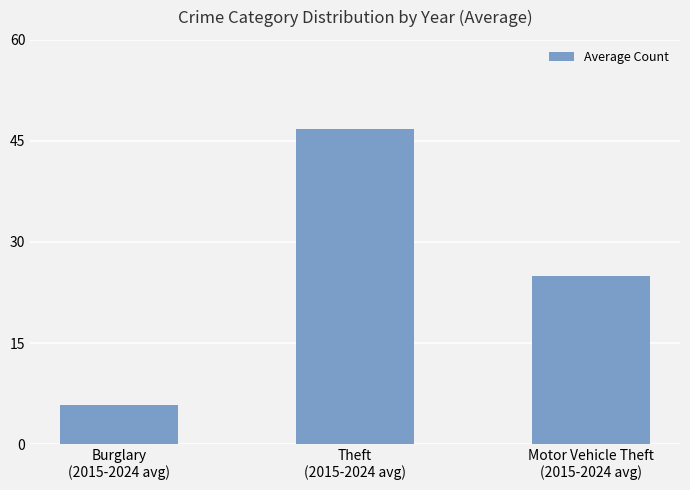

What is the difference between the values at Theft
(2015-2024 avg) and Burglary
(2015-2024 avg)?

41.0